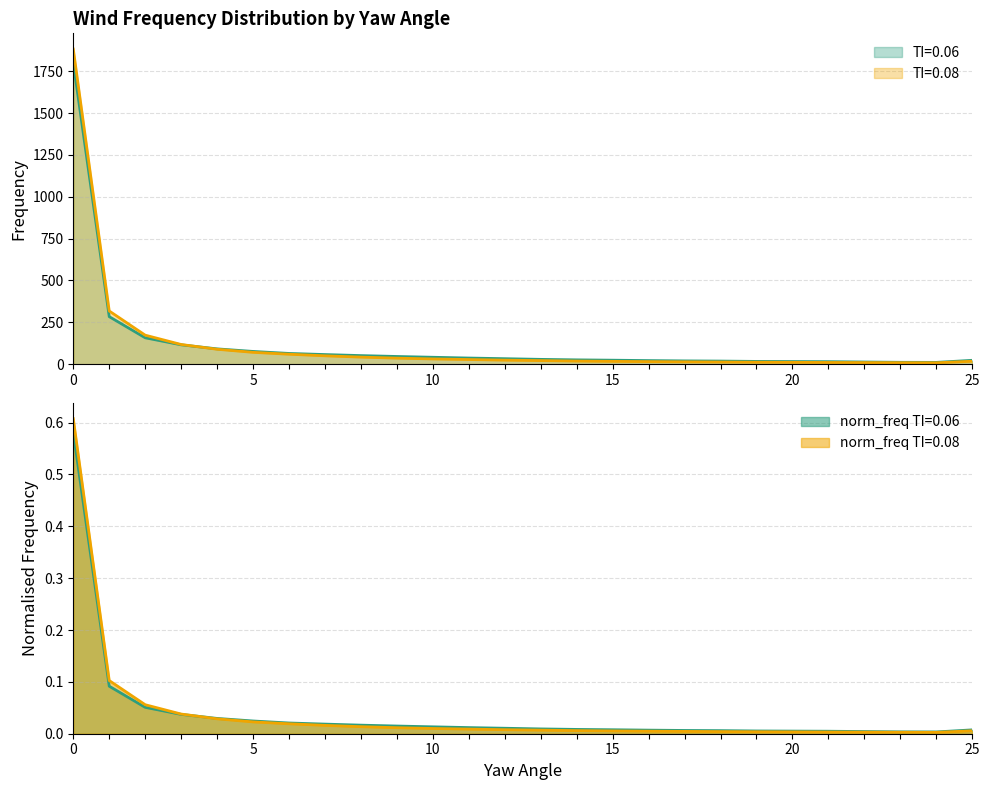

True or false: norm_freq_0.06 has more than 0 points higher than both neighbors.

False